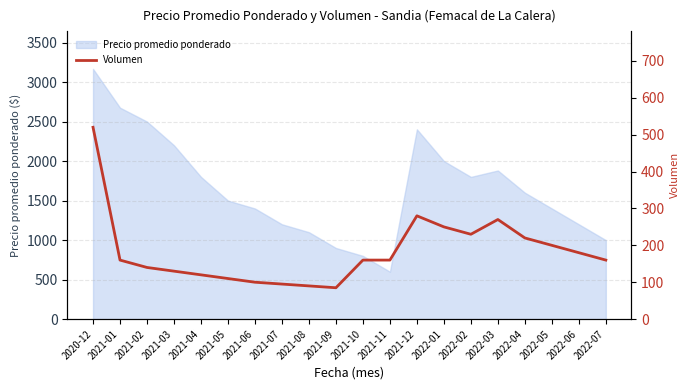

Where does the data first go above 160?

2020-12